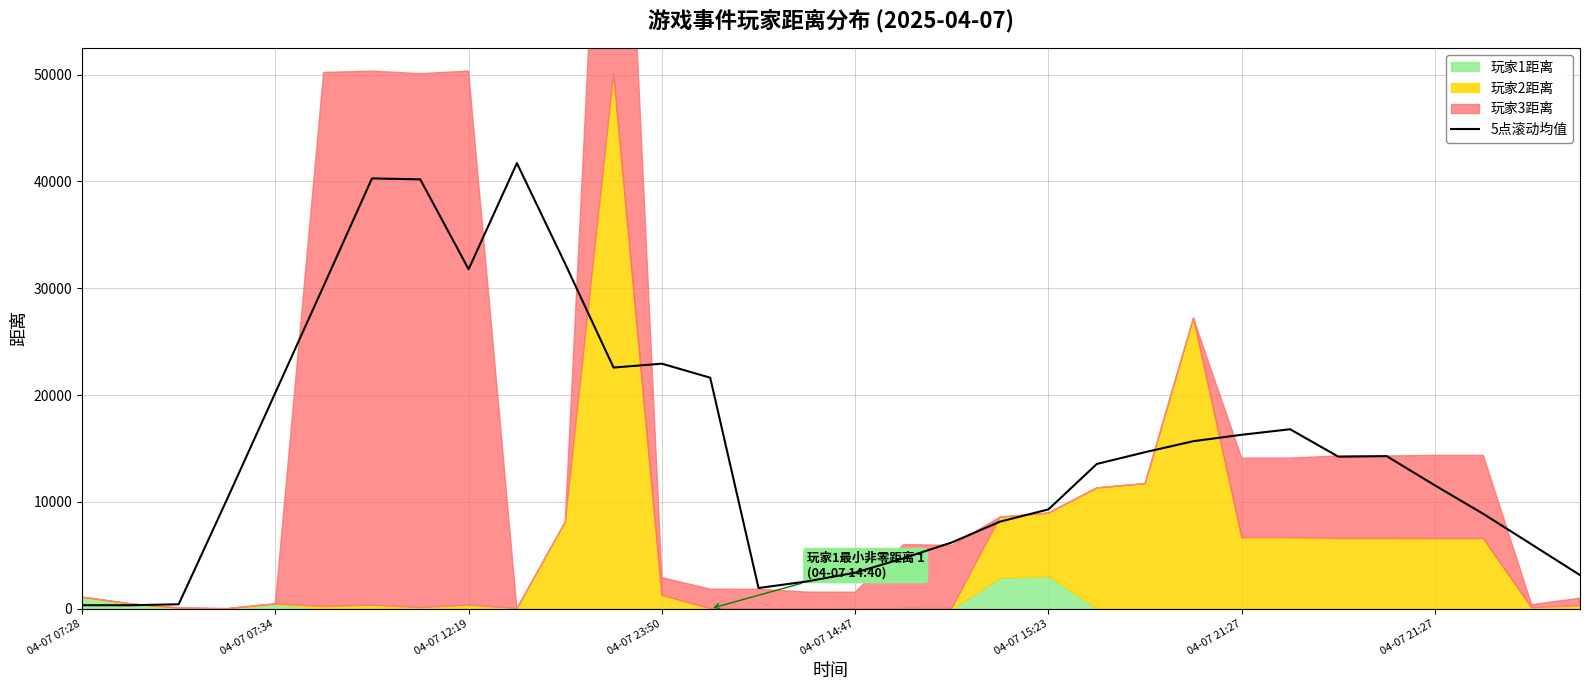

Count the number of values greater than 14228.

16